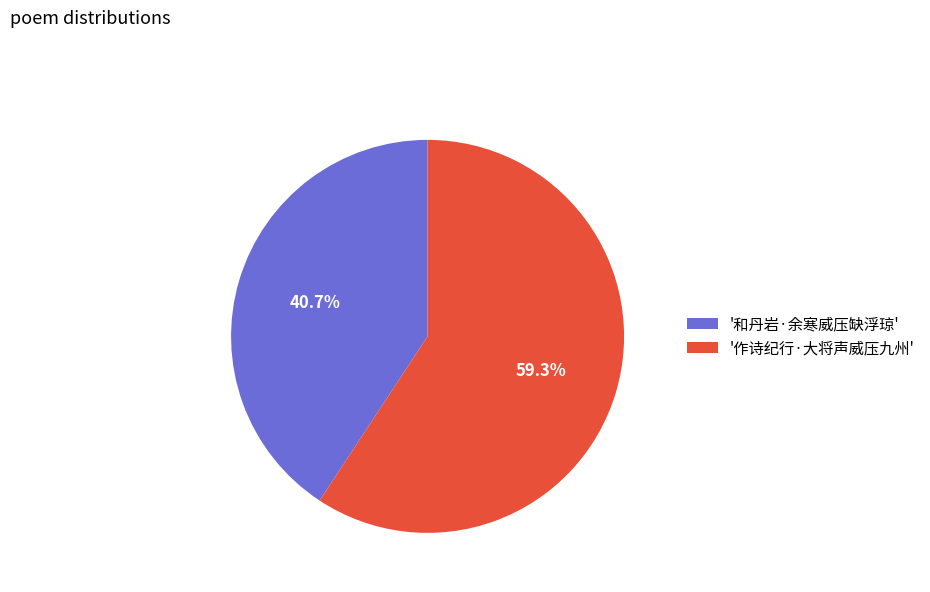

Is there any slice that represents more than half of the pie?

Yes